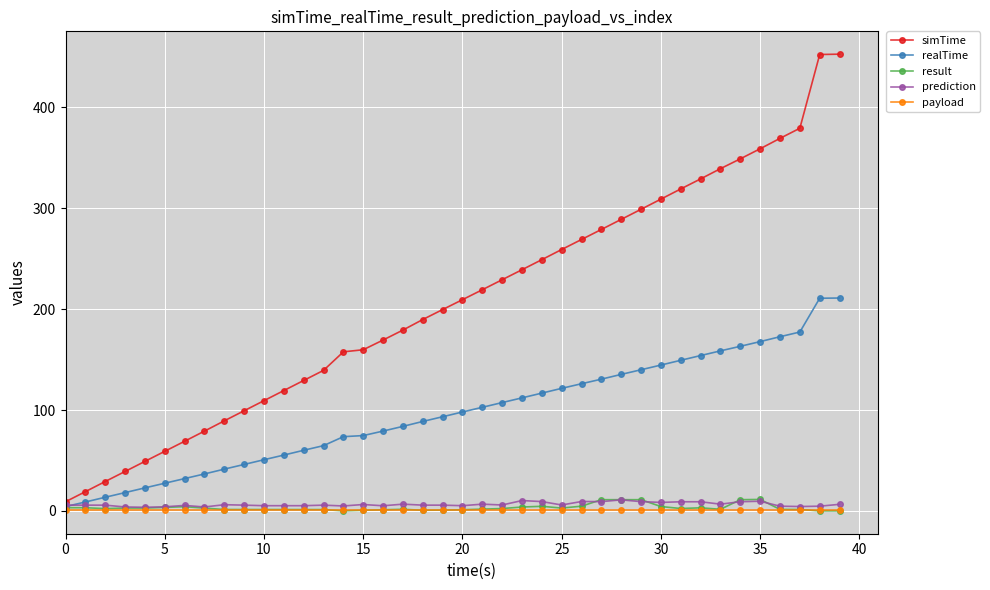

What is the maximum value shown in the chart?

452.7